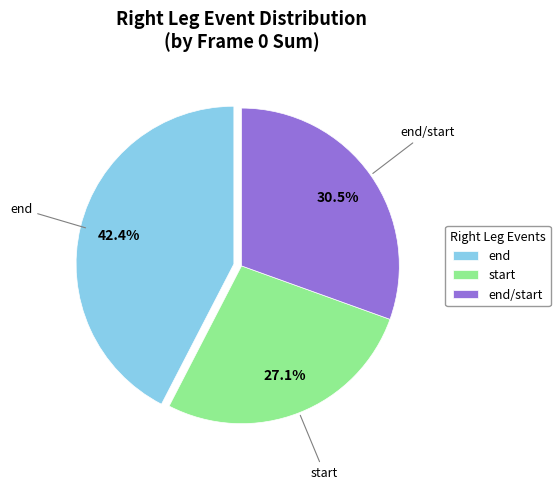

How many segments does this pie chart have?

3